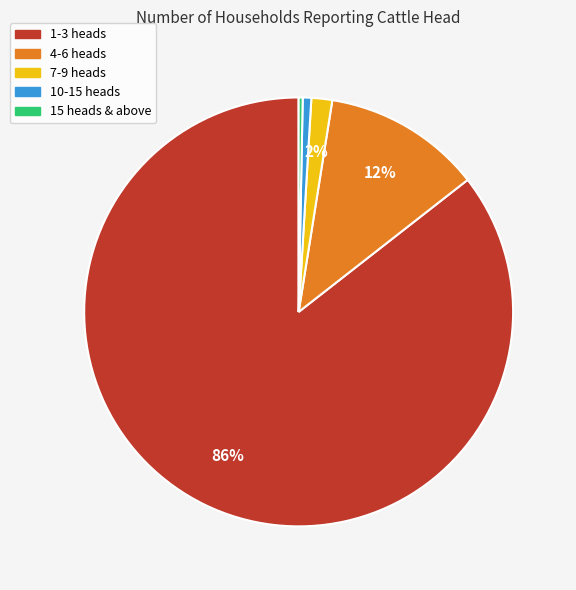

How many segments does this pie chart have?

5